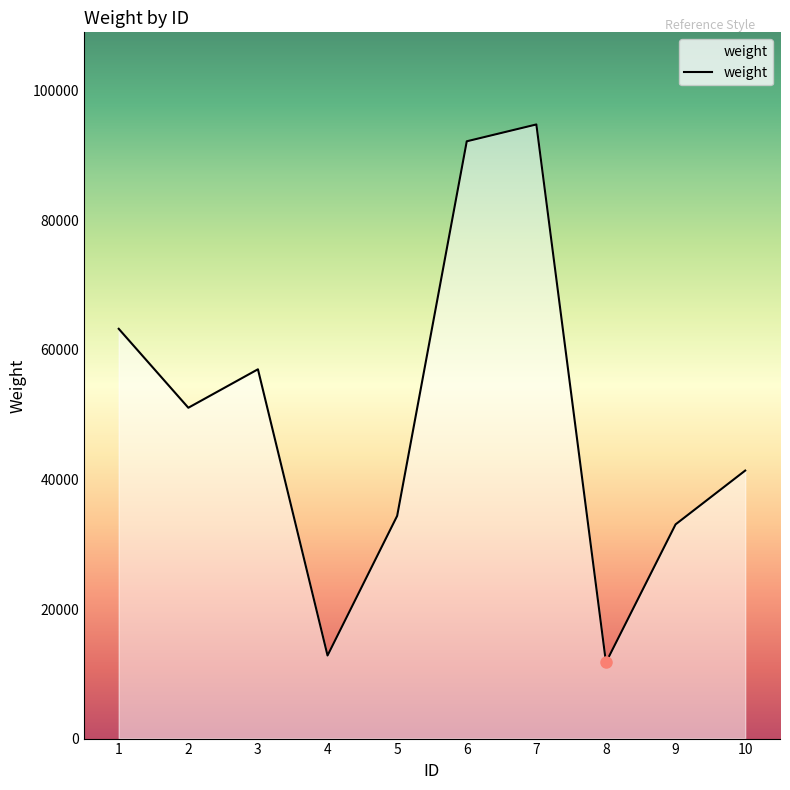

True or false: the data has more than 1 interior local peaks.

True